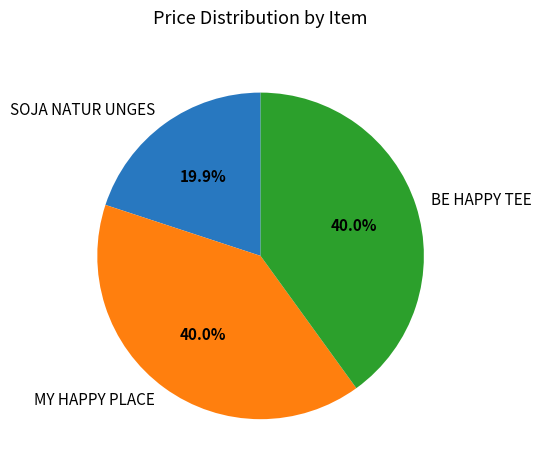

Does any single category account for the majority?

No